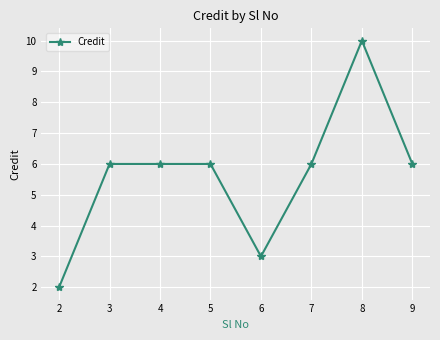

Is this an area chart (filled region under the line)?

No